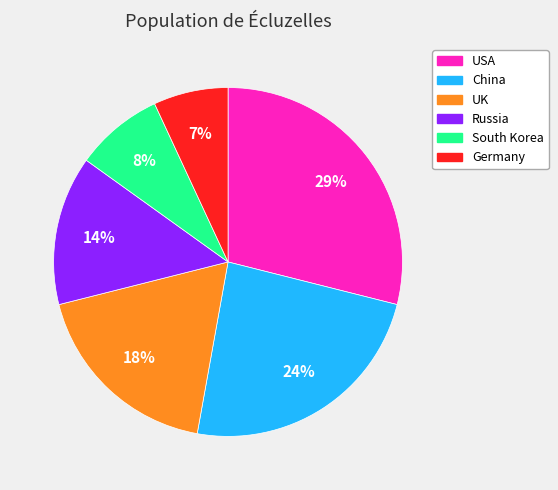

Rank the categories by value from highest to lowest.

USA, China, UK, Russia, South Korea, Germany